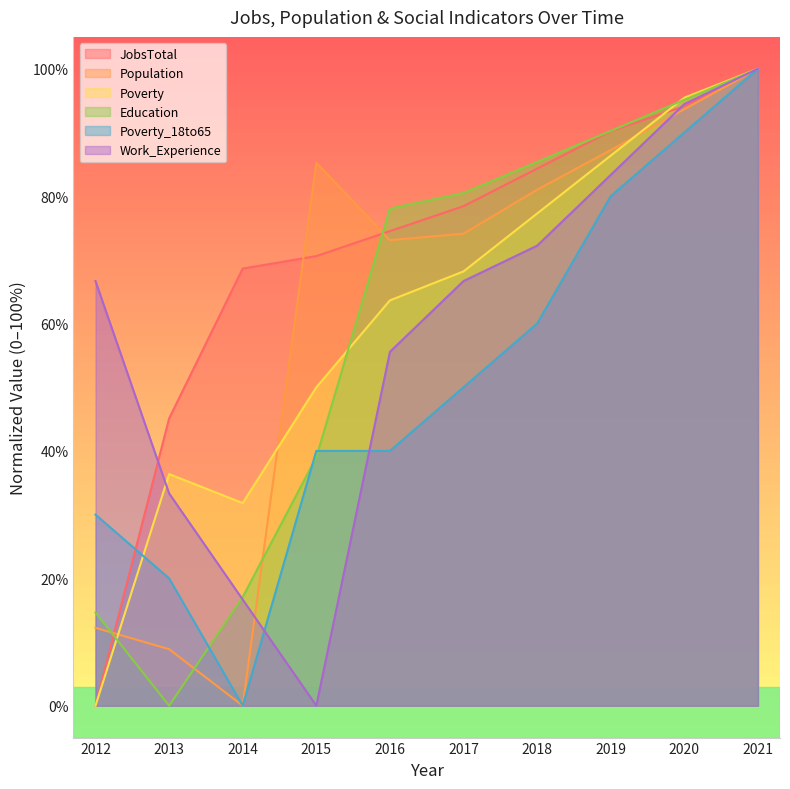

What are all the series names shown in the legend?

JobsTotal, Population, Poverty, Education, Poverty_18to65, Work_Experience